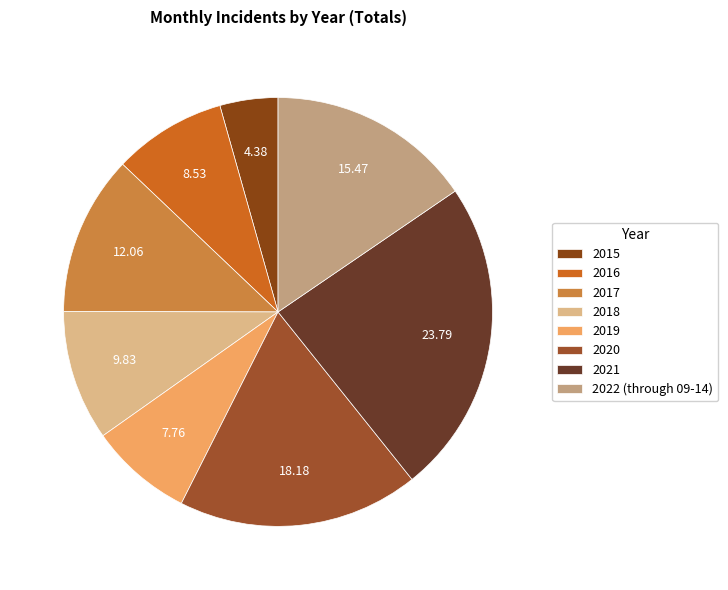

Rank the categories by value from lowest to highest.

2015, 2019, 2016, 2018, 2017, 2022 (through 09-14), 2020, 2021